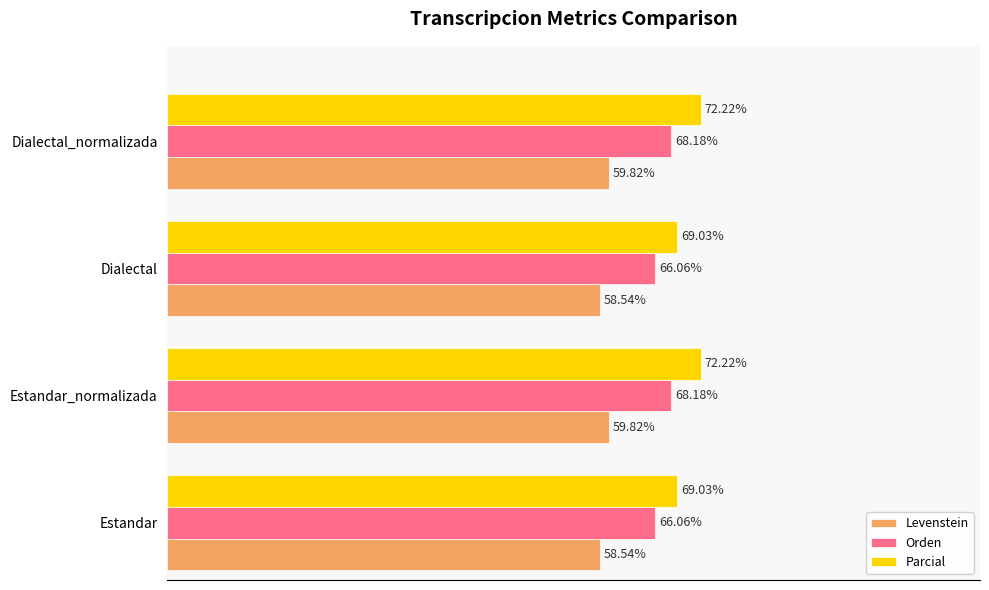

Rank the series by their average value, from lowest to highest.

Levenstein, Orden, Parcial